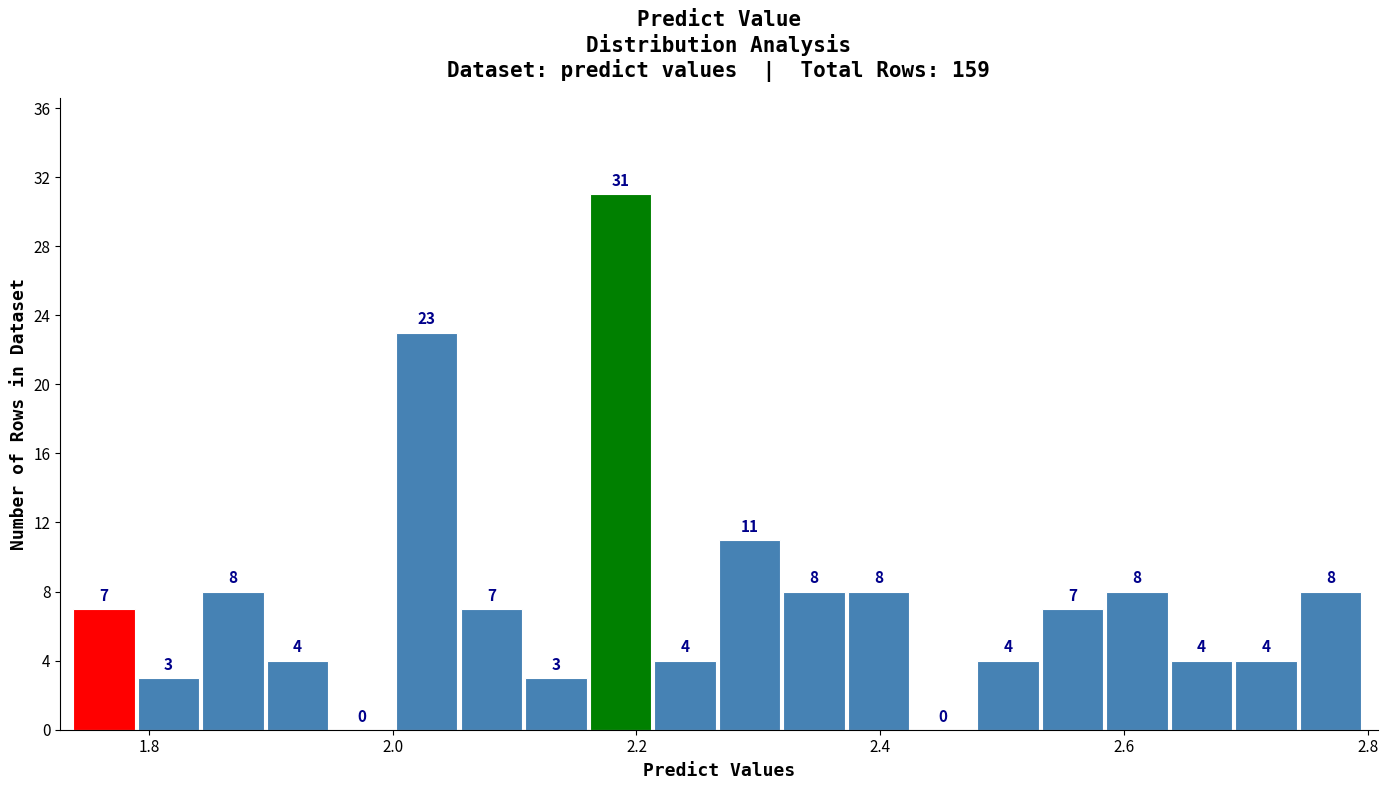

Read against the x-axis, roughly where is the centre of the tallest bar?

2.18